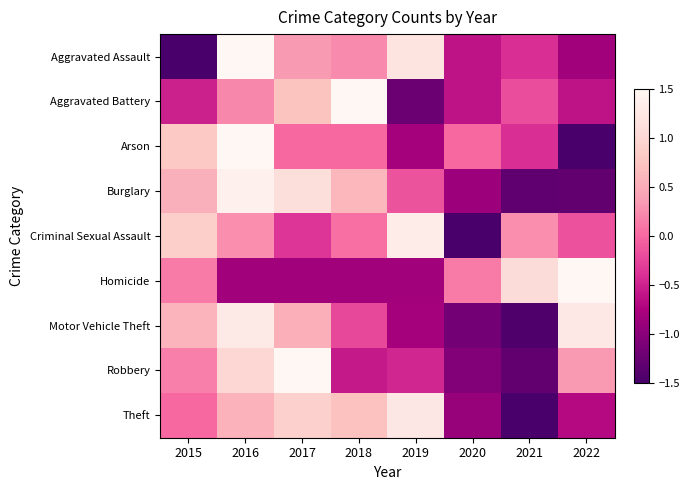

At how many categories does at least one series exceed 0?

8